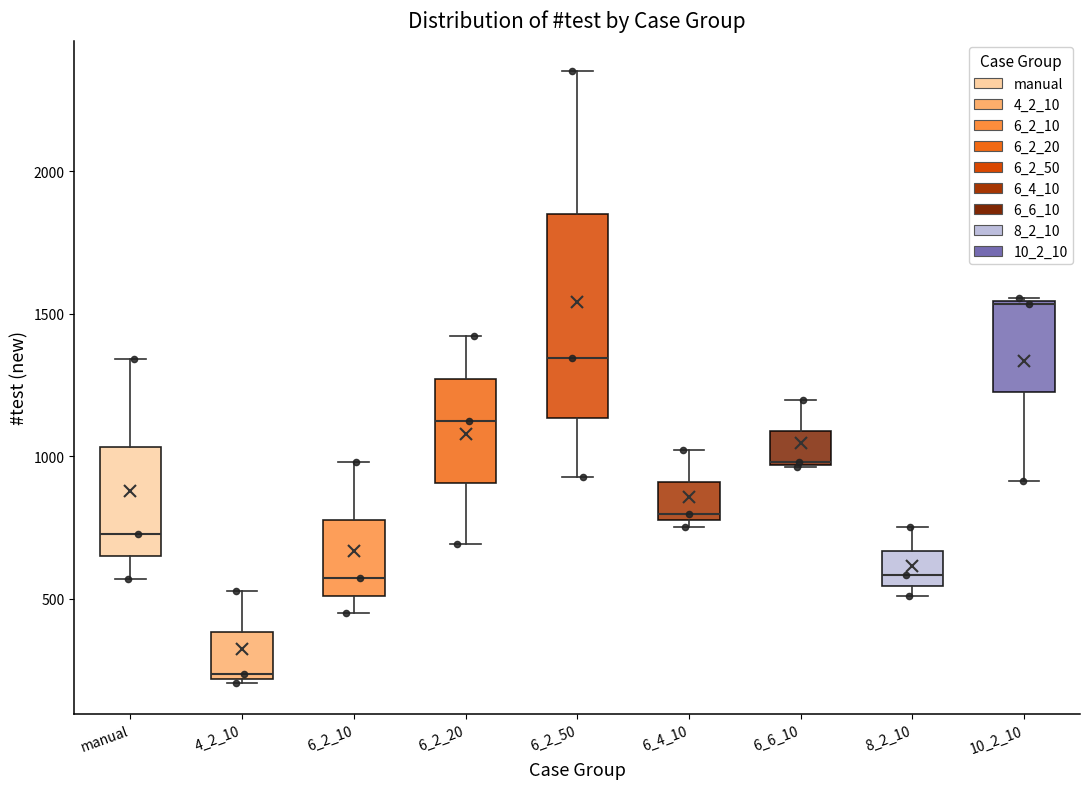

Where does the upper whisker of the box for 4_2_10 end on the y-axis? The values are not printed on the chart, so give them approximately, as read against the axis.

550